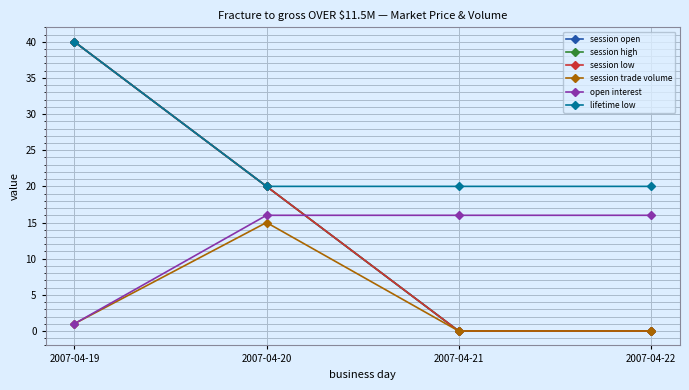

What is the total value across all series at 2007-04-19?

162